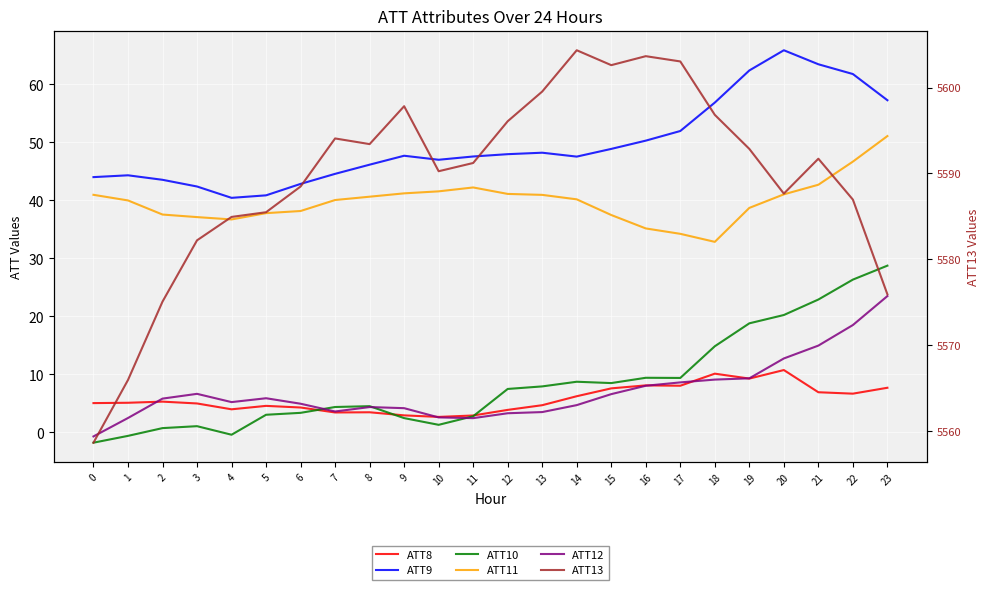

Is it true that ATT12 equals 6.6 at 3?

True